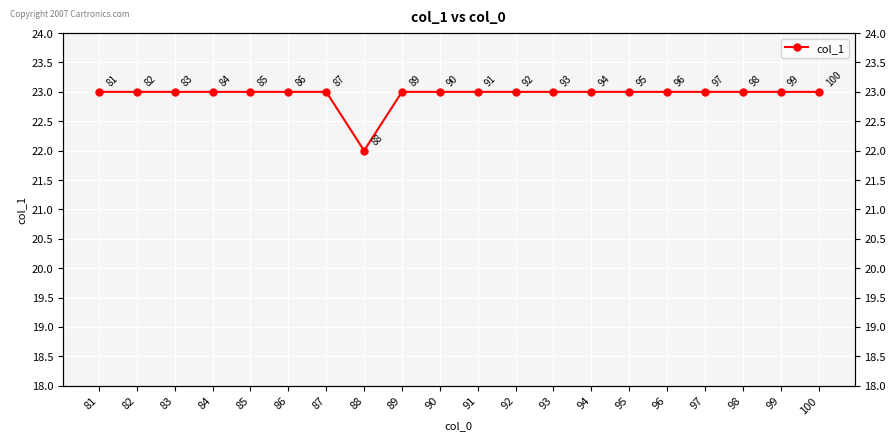

How many points are lower than both their immediate neighbors (excluding endpoints)?

1